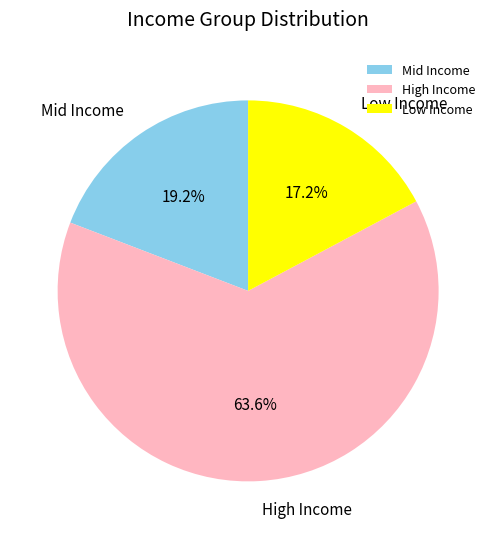

Rank the categories by value from highest to lowest.

High Income, Mid Income, Low Income